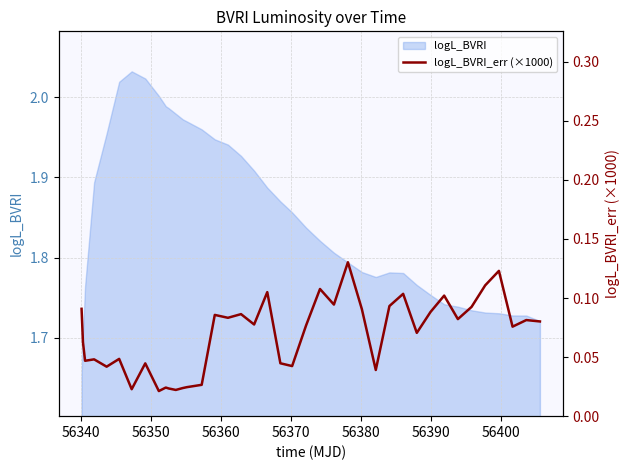

Reading left to right, what are all the values shown in this chart?

0.1	0.1	0.0	0.0	0.0	0.0	0.0	0.0	0.0	0.0	0.0	0.0	0.0	0.0	0.0	0.1	0.1	0.1	0.1	0.1	0.0	0.0	0.1	0.1	0.1	0.1	0.1	0.0	0.1	0.1	0.1	0.1	0.1	0.1	0.1	0.1	0.1	0.1	0.1	0.1